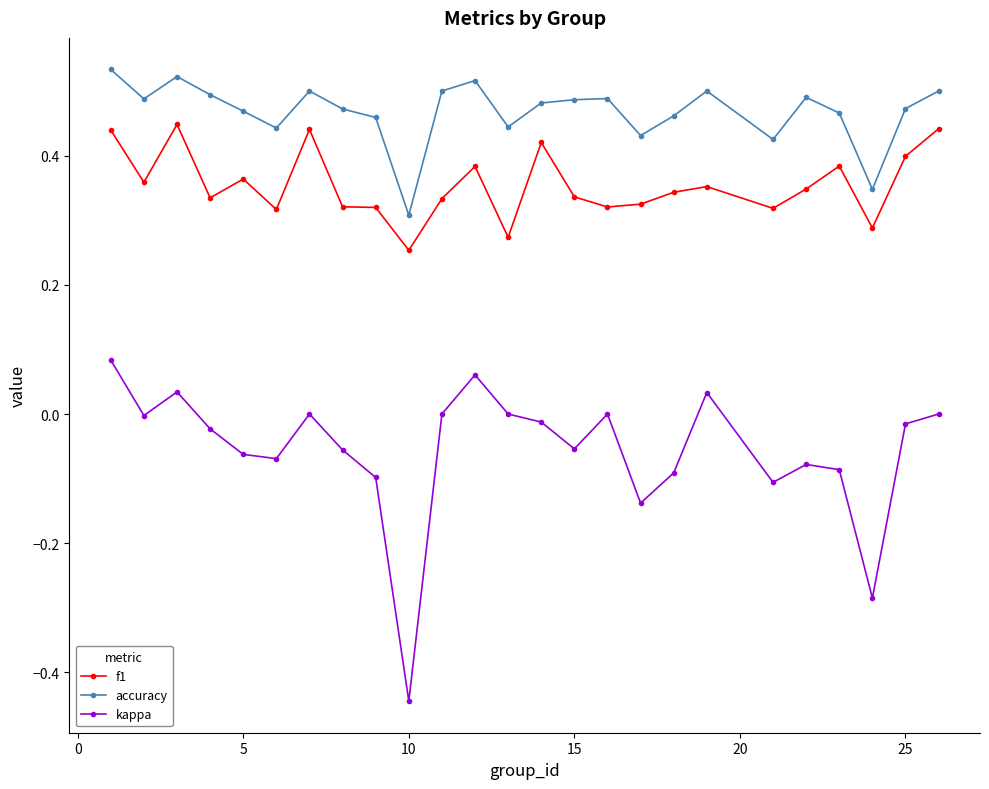

True or false: accuracy and kappa intersect in this chart.

False